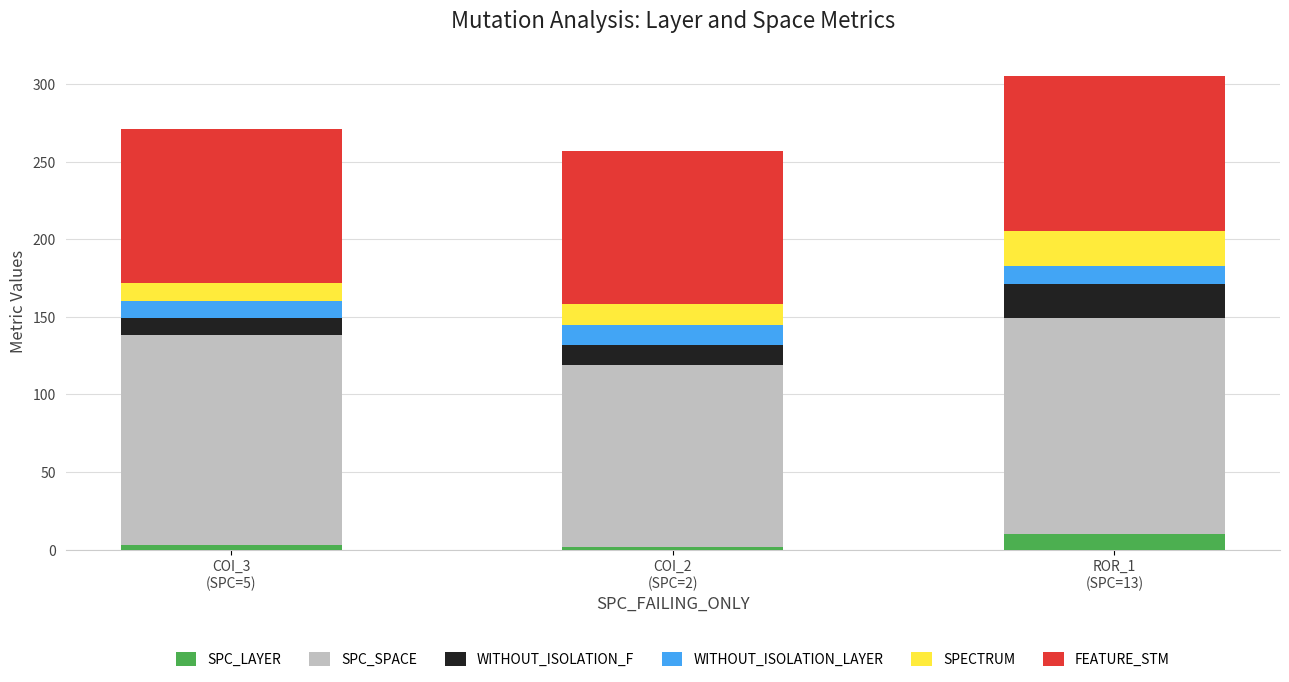

What are all the series names shown in the legend?

SPC_LAYER, SPC_SPACE, WITHOUT_ISOLATION_F, WITHOUT_ISOLATION_LAYER, SPECTRUM, FEATURE_STM